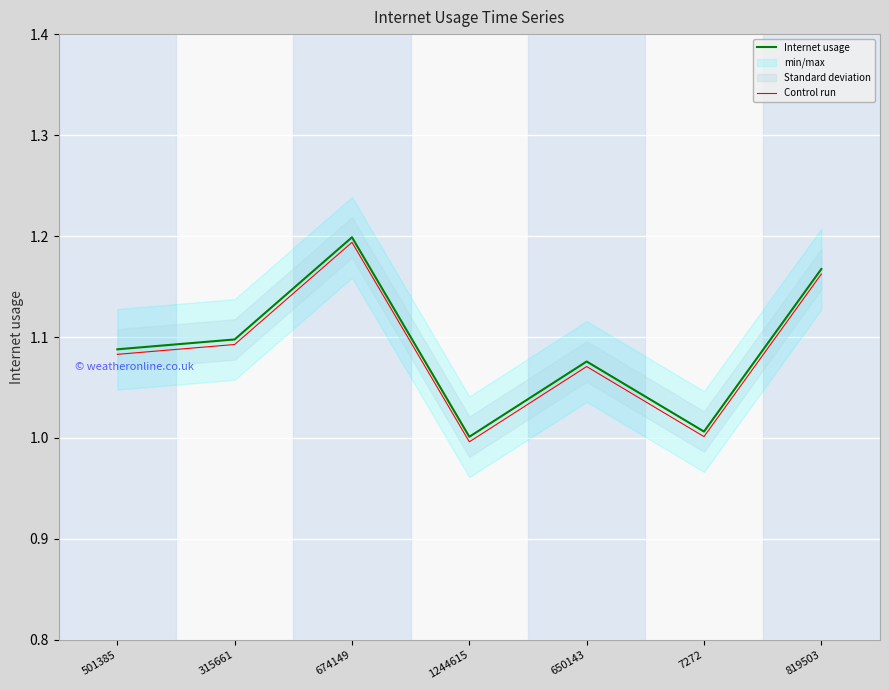

The value of Internet usage at 7272 is 0.2. True or false?

False